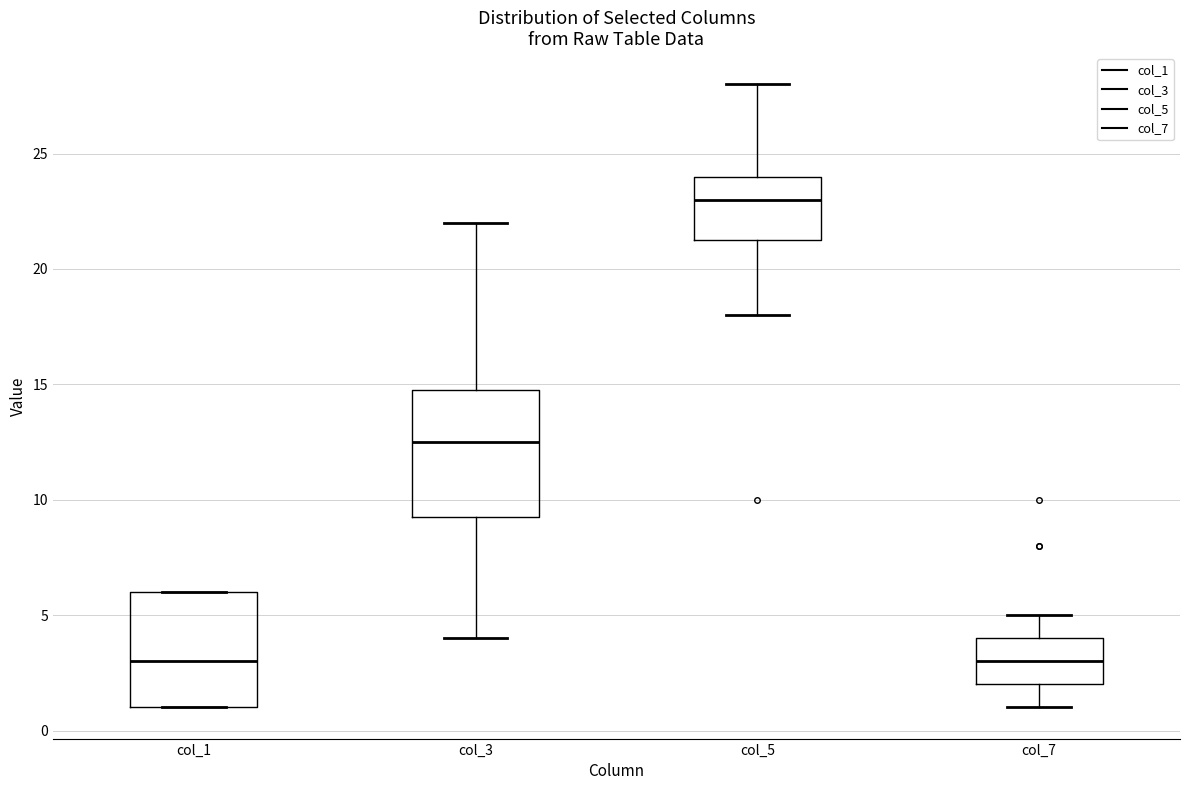

Reading left to right, transcribe this box plot: for each box, give where its median line is, the range the box spans, and where its two whiskers end, as read against the y-axis. The values are not printed on the chart, so give them approximately, as read against the axis.

col_1: median 3.0, box 1.0 to 6.0, whiskers 1.0 to 6.0
col_3: median 12.5, box 9.5 to 15.0, whiskers 4.0 to 22.0
col_5: median 23.0, box 21.5 to 24.0, whiskers 18.0 to 28.0
col_7: median 3.0, box 2.0 to 4.0, whiskers 1.0 to 5.0